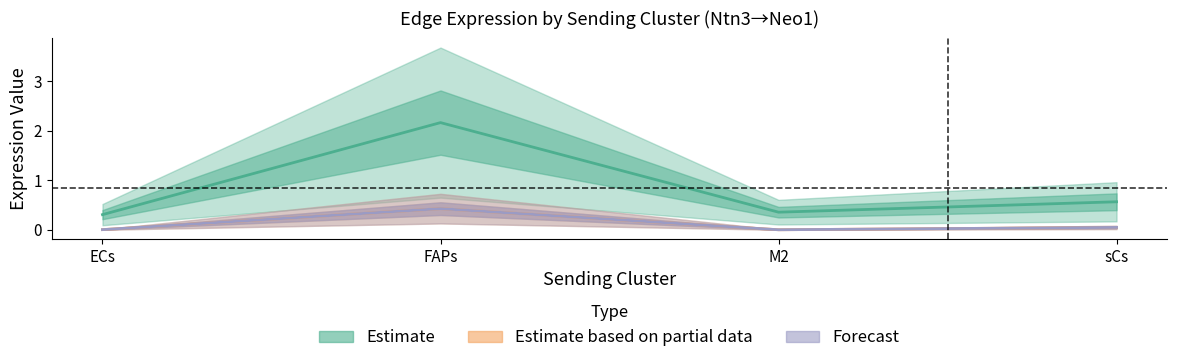

What is the value of the Edge average expression derived specificity point at the 2nd from the left?

2.2